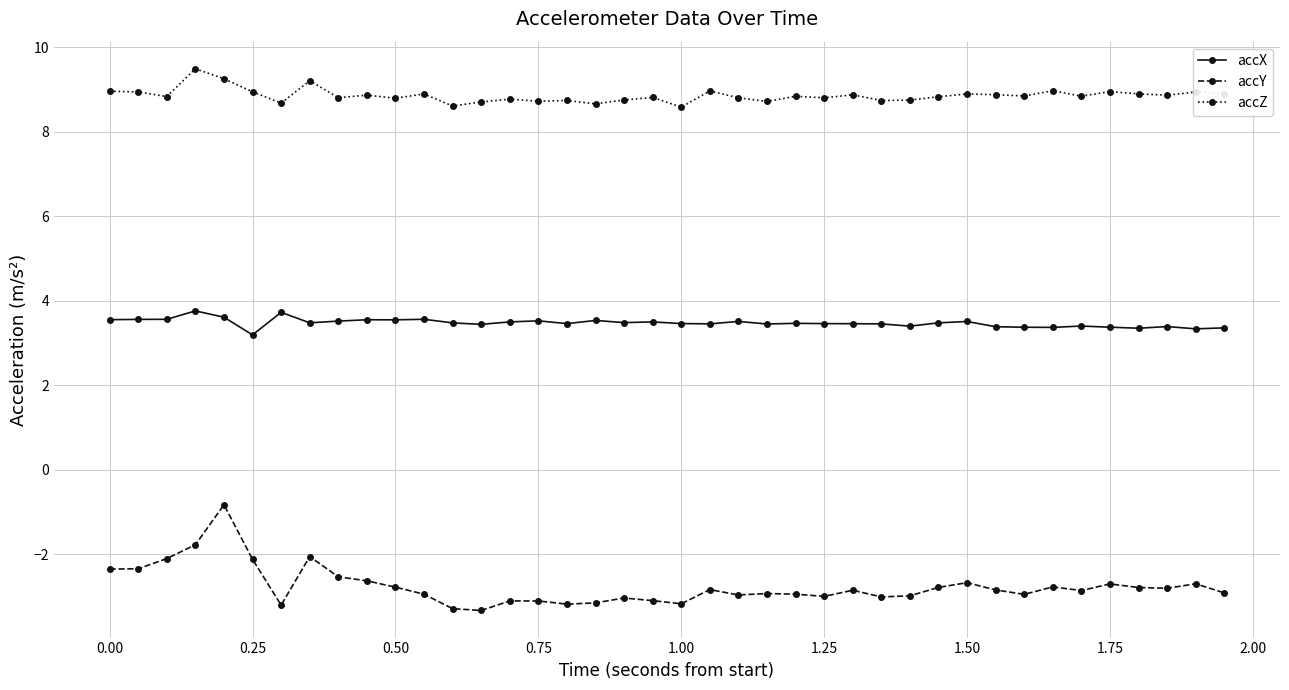

Which series has the largest range (max minus min)?

accY